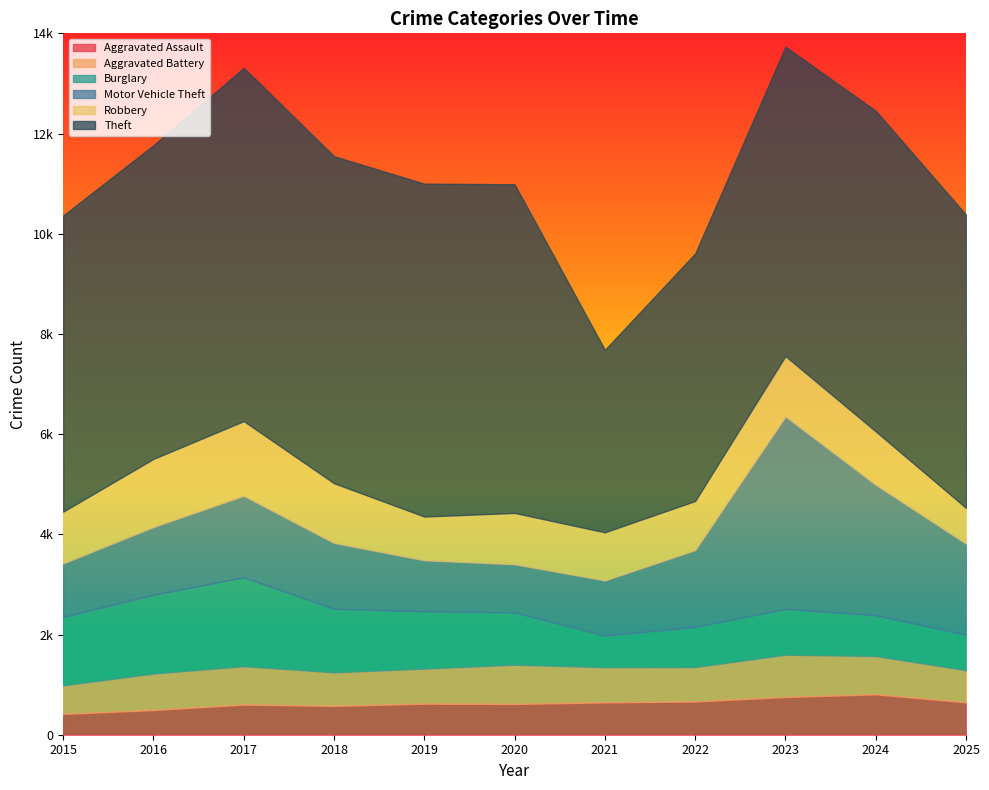

At which category is the sum across all series the highest?

2023